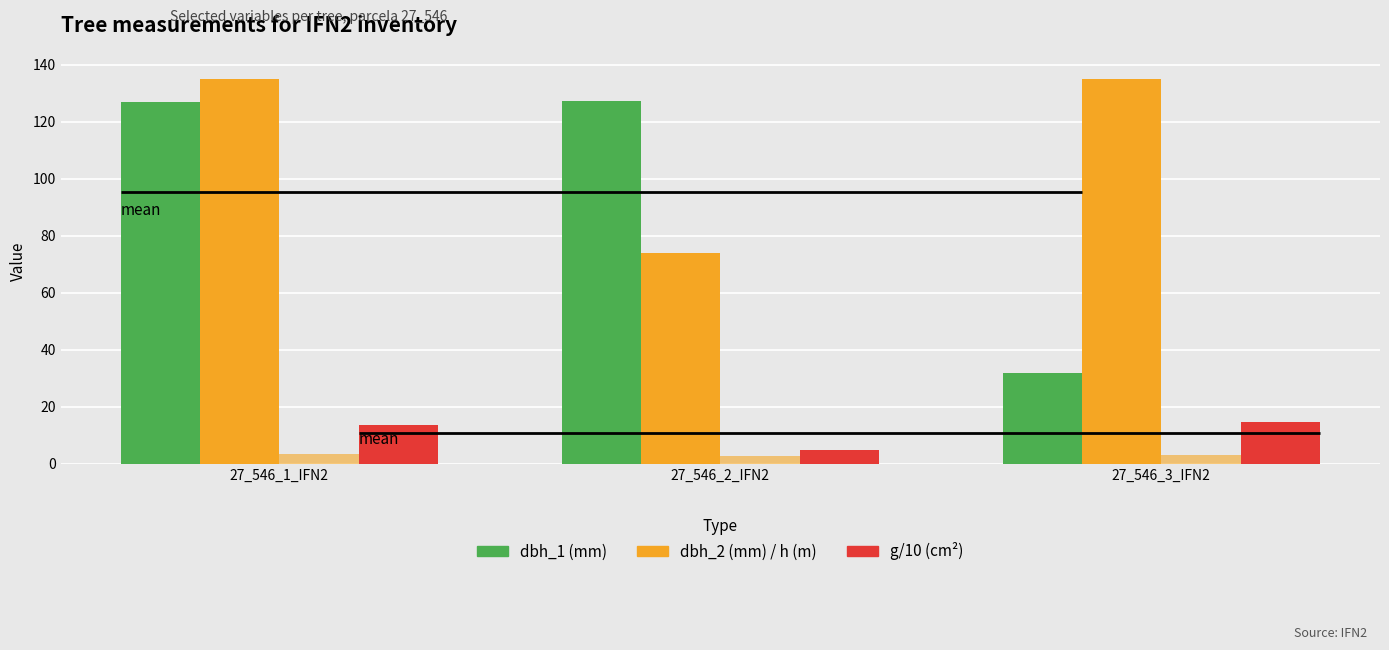

What are all the series names shown in the legend?

dbh_1 (mm), dbh_2 (mm), h (m), g/10 (cm²)